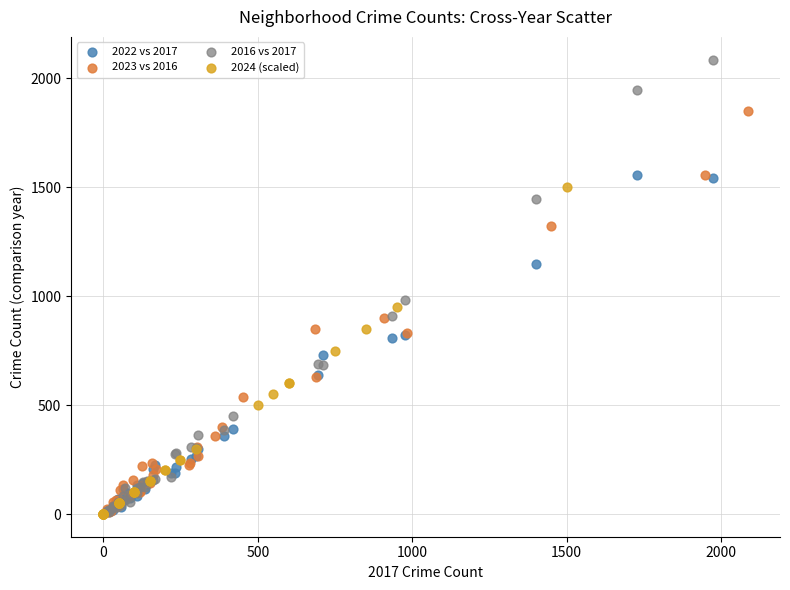

What are all the series names shown in the legend?

2022 vs 2017, 2023 vs 2016, 2016 vs 2017, 2024 (scaled)